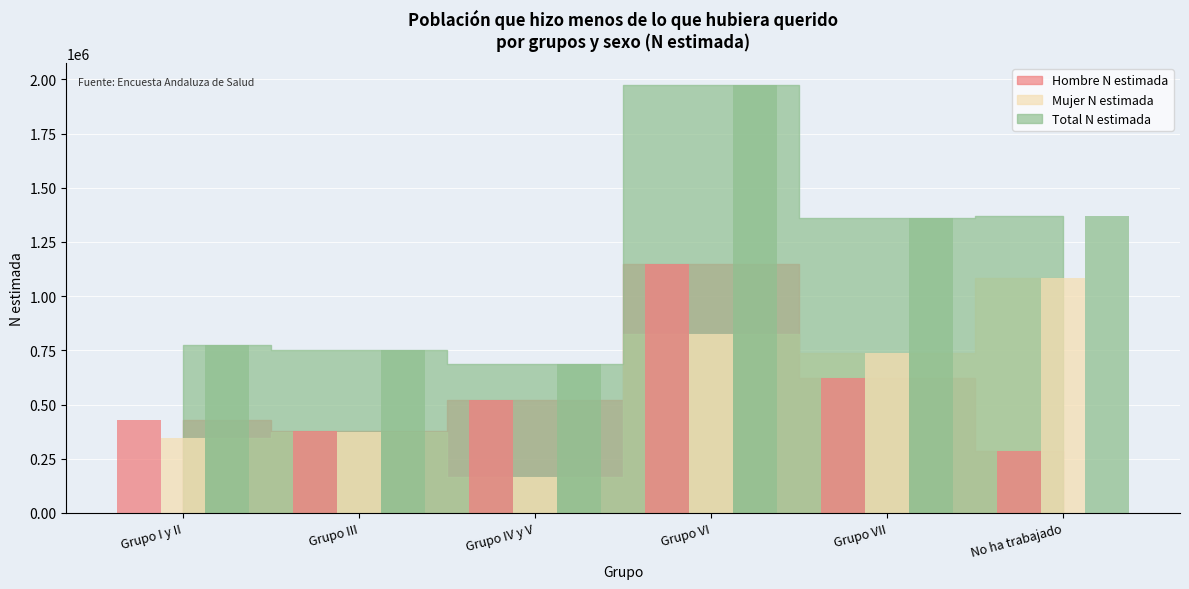

Does the chart contain stacked bars?

No